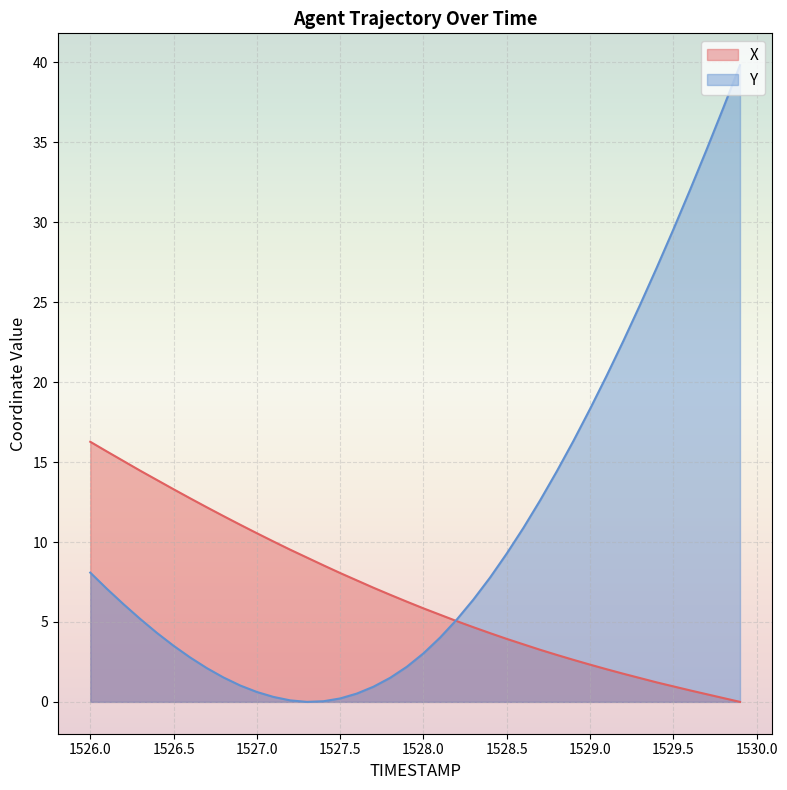

Does the chart display data point markers on the line(s)?

No